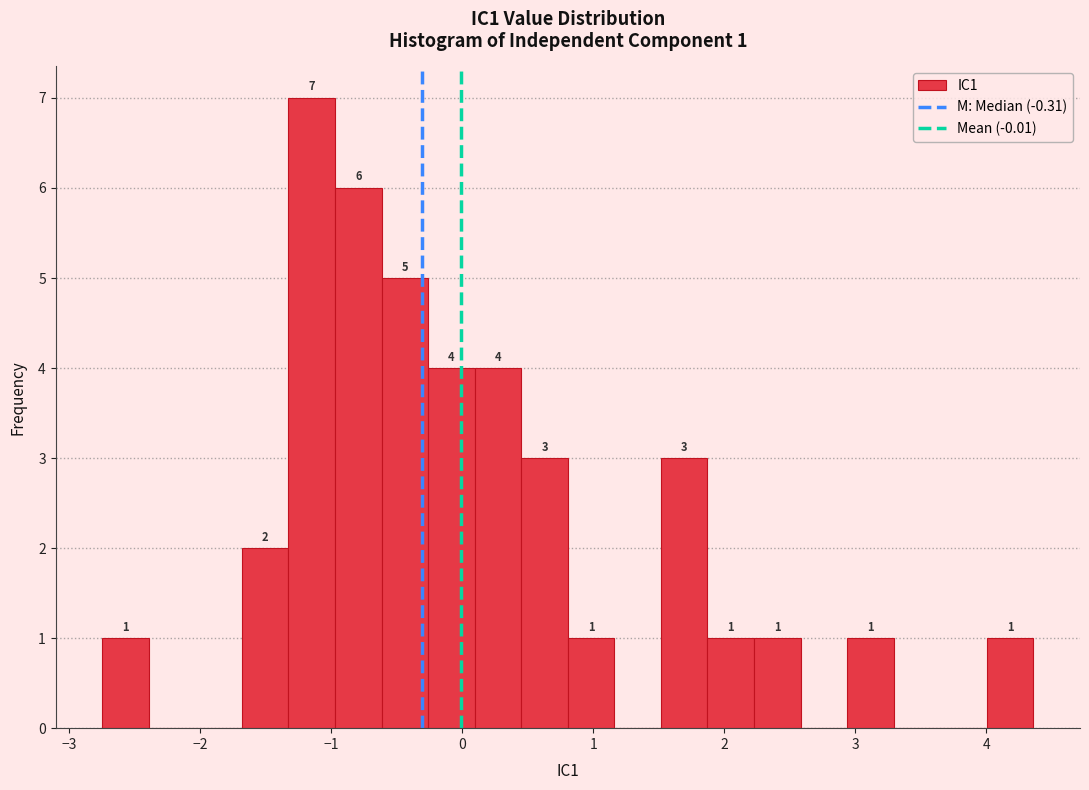

Read against the x-axis, roughly where is the centre of the tallest bar?

-1.2